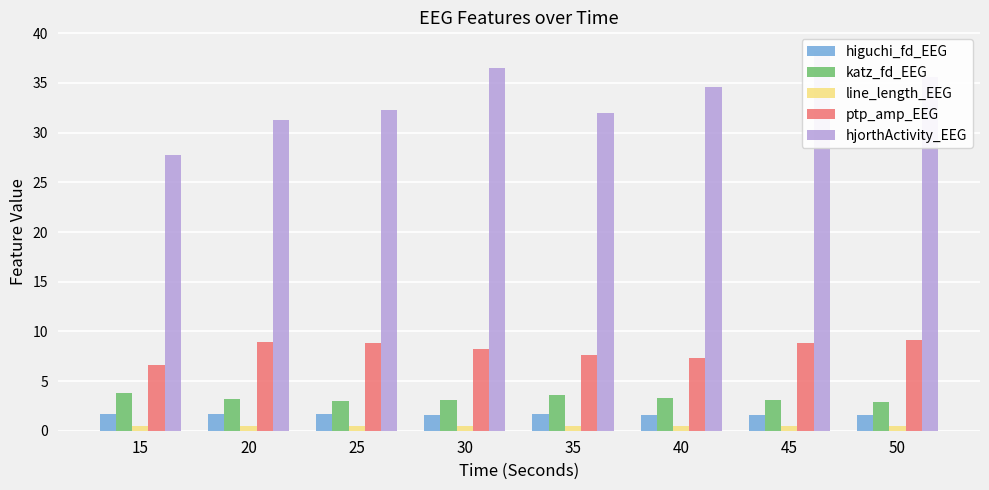

What is the value of the line_length_EEG bar at the 2nd from the left?

0.5